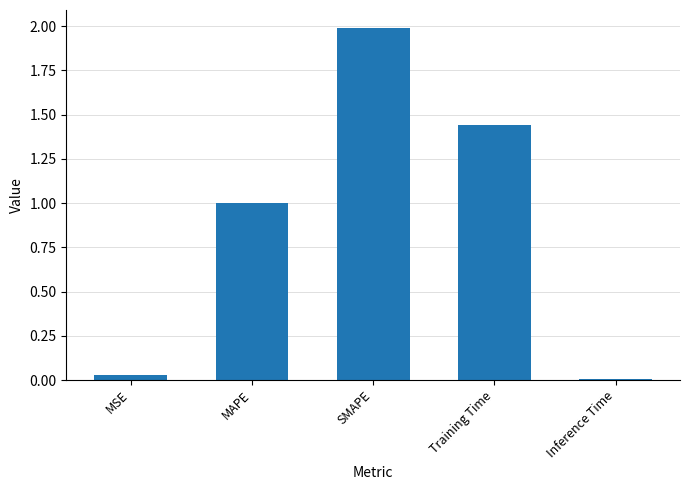

The chart shows a value of 0.0 at Inference Time. True or false?

True